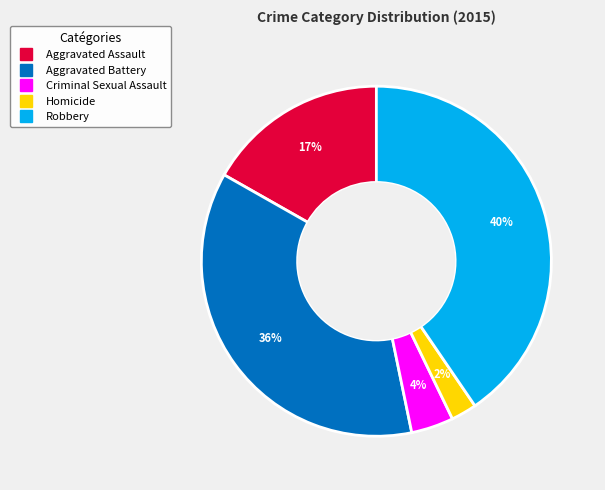

Is Aggravated Battery the majority of the pie?

No